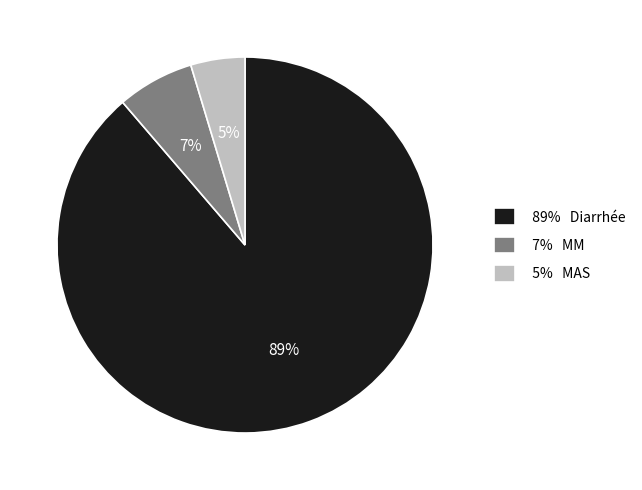

How many segments does this pie chart have?

3